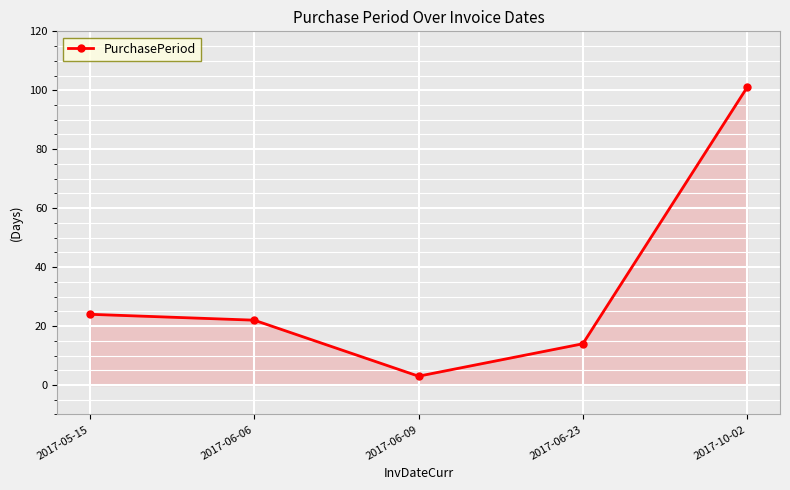

List the labels in order of value, smallest first.

2017-06-09, 2017-06-23, 2017-06-06, 2017-05-15, 2017-10-02